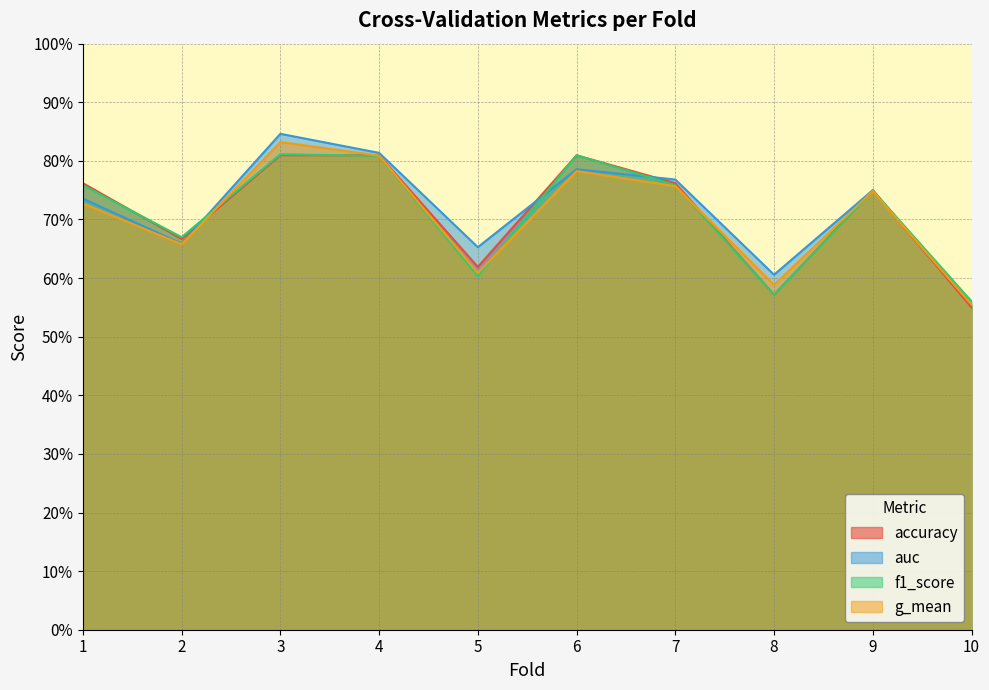

Reading left to right, transcribe all the data shown in this chart.

accuracy: 1=0.8	2=0.7	3=0.8	4=0.8	5=0.6	6=0.8	7=0.8	8=0.6	9=0.8	10=0.6
auc: 1=0.7	2=0.7	3=0.8	4=0.8	5=0.7	6=0.8	7=0.8	8=0.6	9=0.8	10=0.6
f1_score: 1=0.8	2=0.7	3=0.8	4=0.8	5=0.6	6=0.8	7=0.8	8=0.6	9=0.7	10=0.6
g_mean: 1=0.7	2=0.7	3=0.8	4=0.8	5=0.6	6=0.8	7=0.8	8=0.6	9=0.7	10=0.6